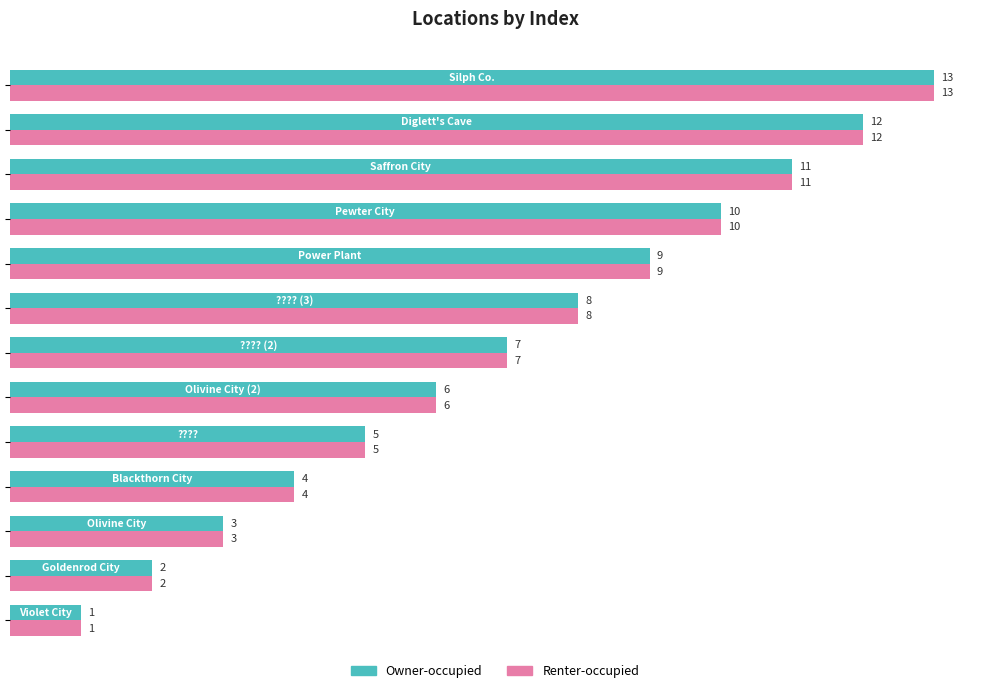

What is the difference between the maximum and minimum values in the Owner-occupied series?

12